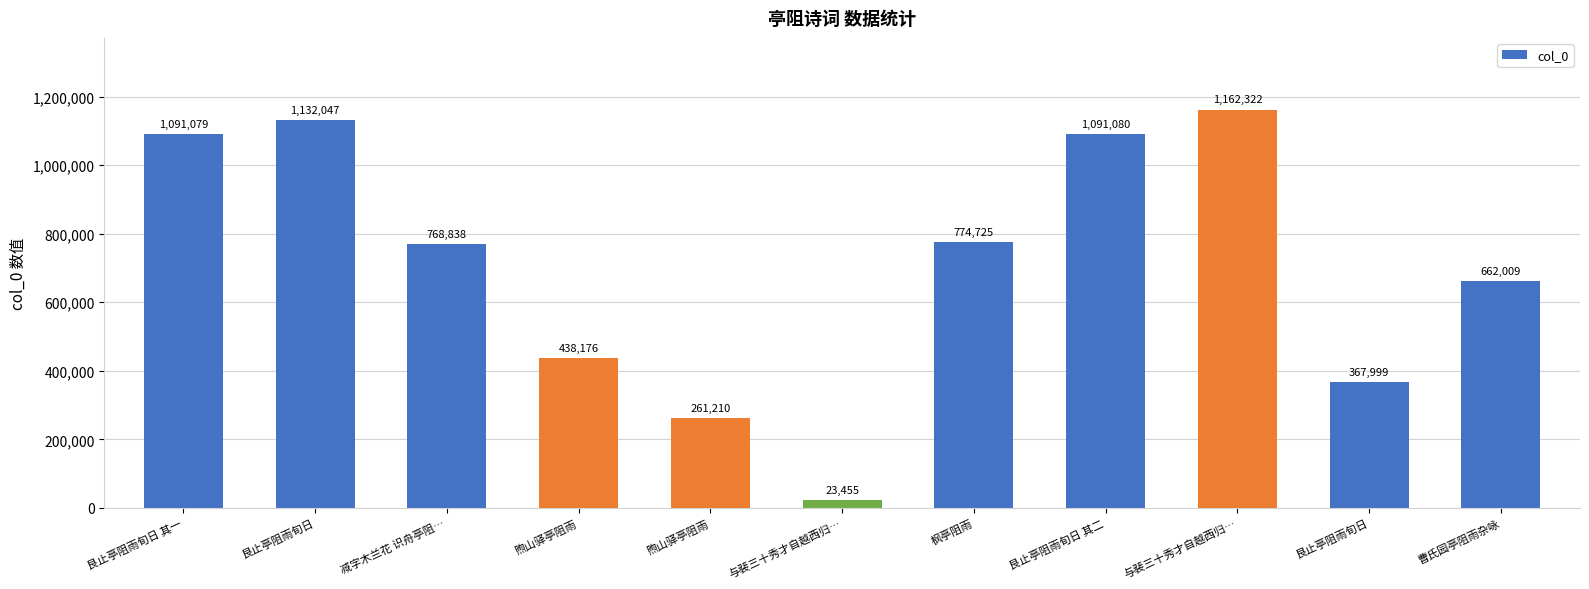

What is the change in value from 煦山驿亭阻雨 to 枫亭阻雨?

+336549